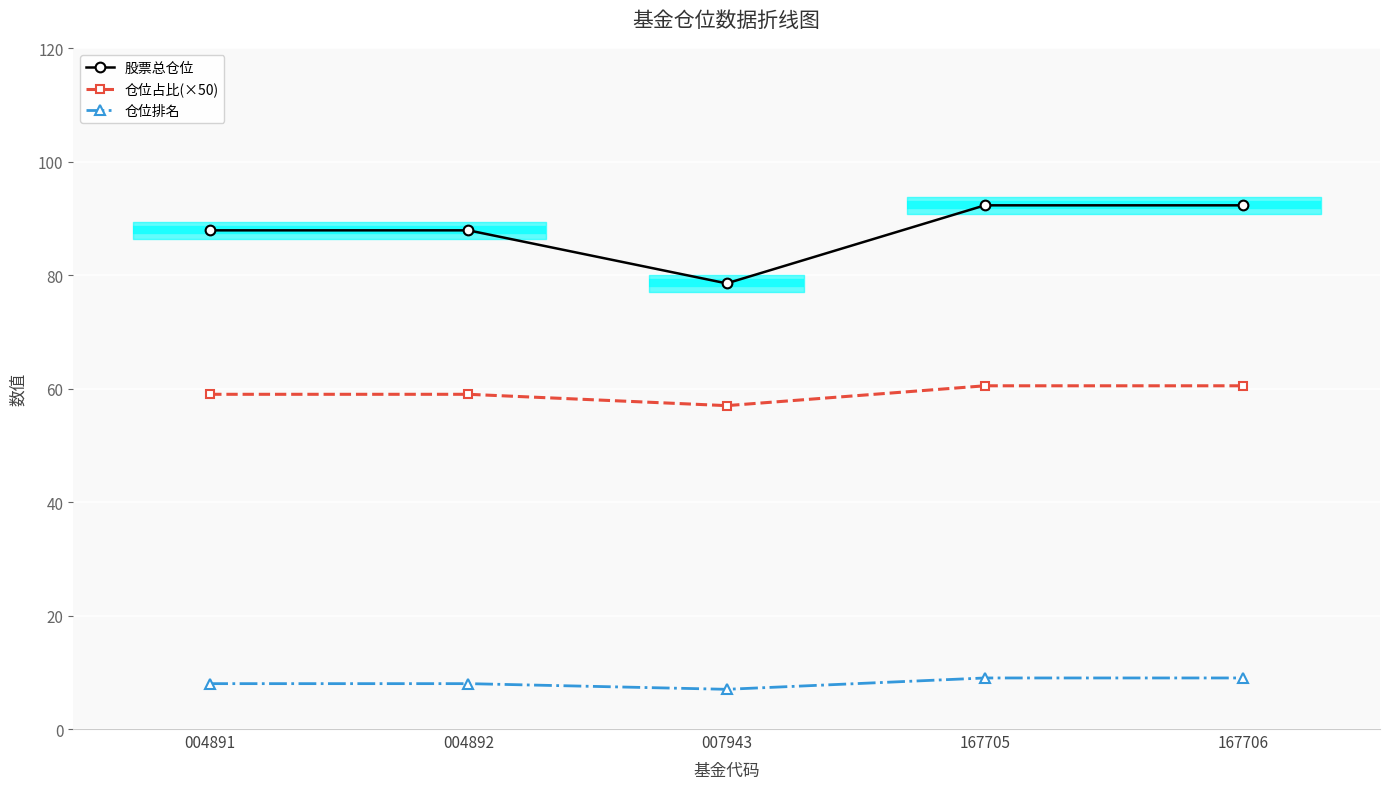

Which series has the largest total across all categories?

股票总仓位